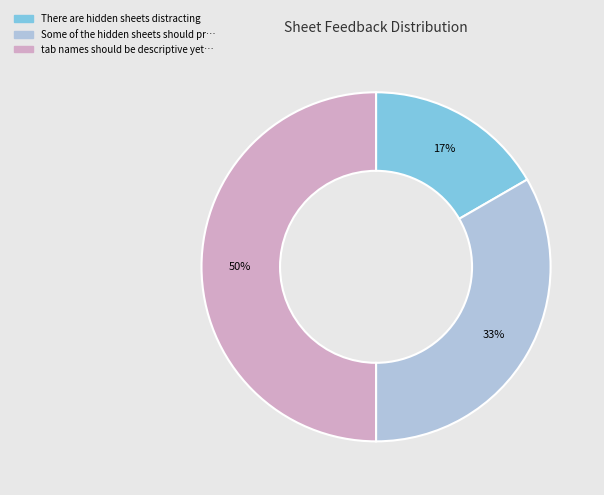

To the nearest percent, what is the difference between the largest and smallest slice percentages?

33%